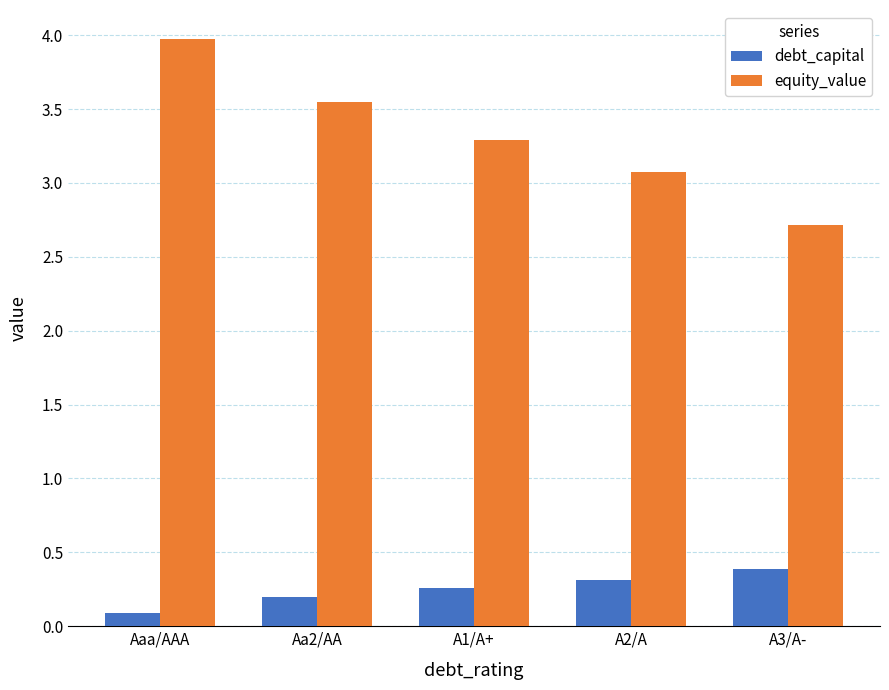

Does the chart contain any negative values?

No